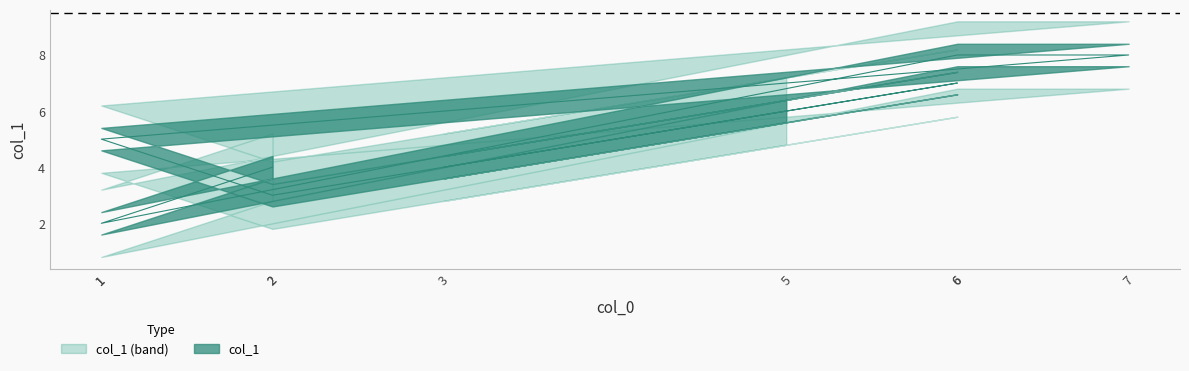

What is the maximum value shown in the chart?

8